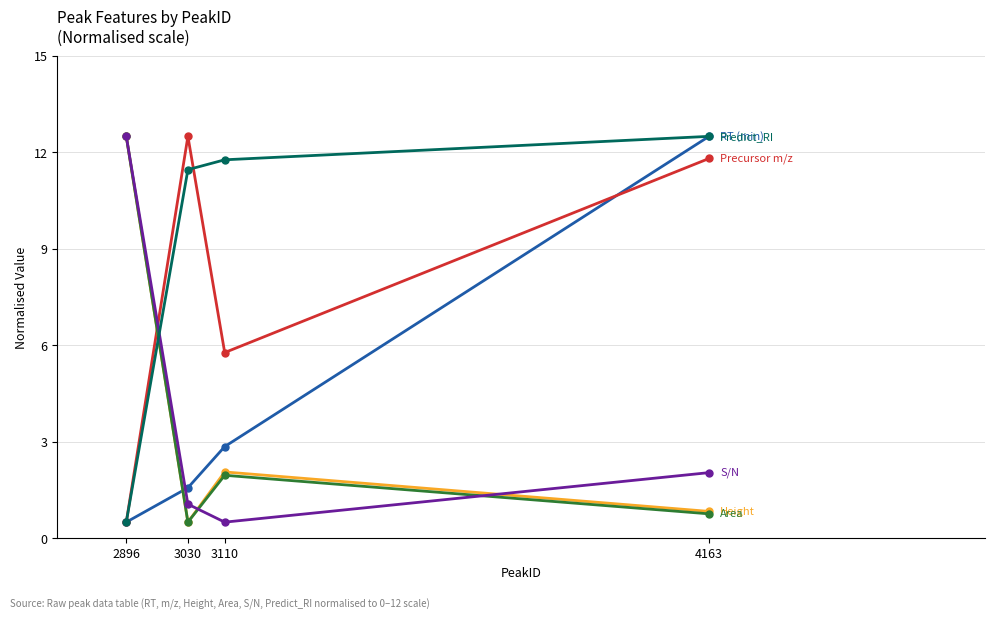

What is the total value across all series at 4163?

40.4